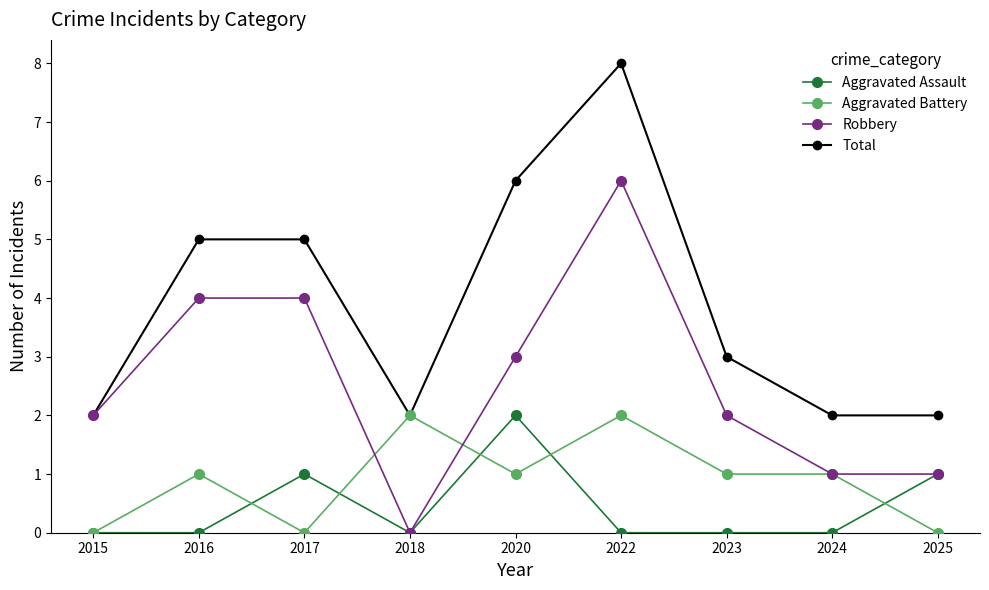

Is it true that Aggravated Battery equals 2 at 2022?

True